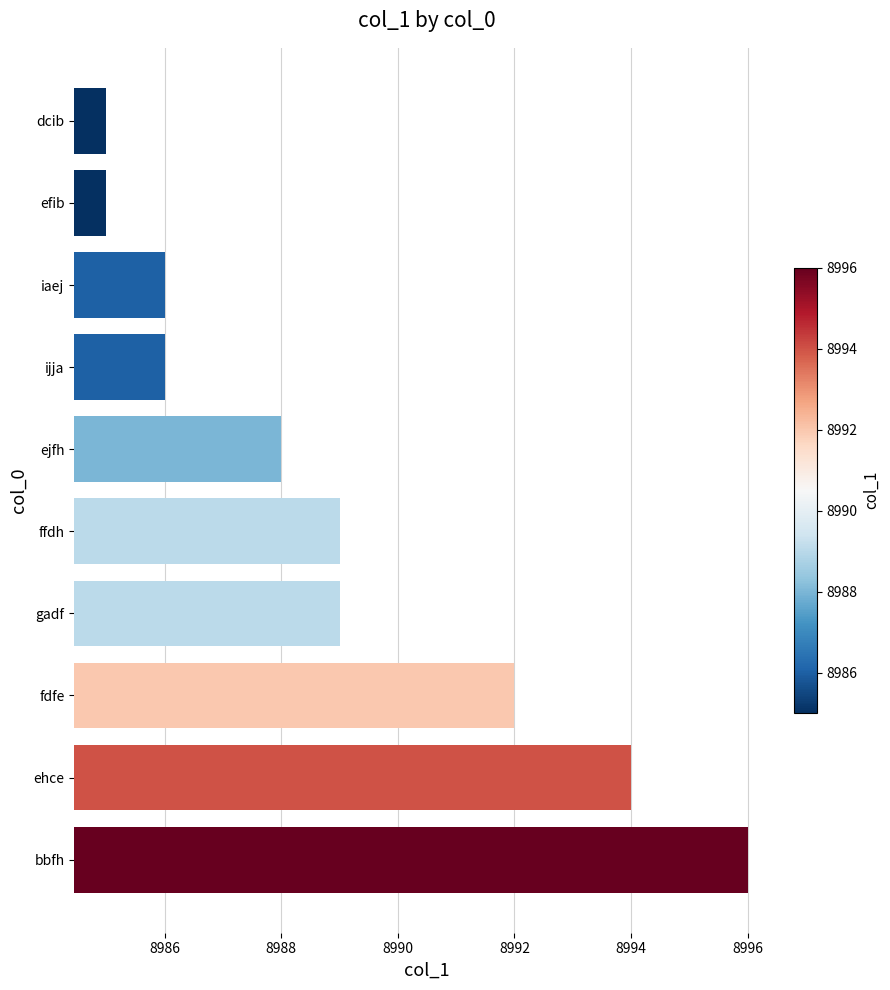

Reading top to bottom, what are all the values shown in this chart?

dcib=8985	efib=8985	iaej=8986	ijja=8986	ejfh=8988	ffdh=8989	gadf=8989	fdfe=8992	ehce=8994	bbfh=8996